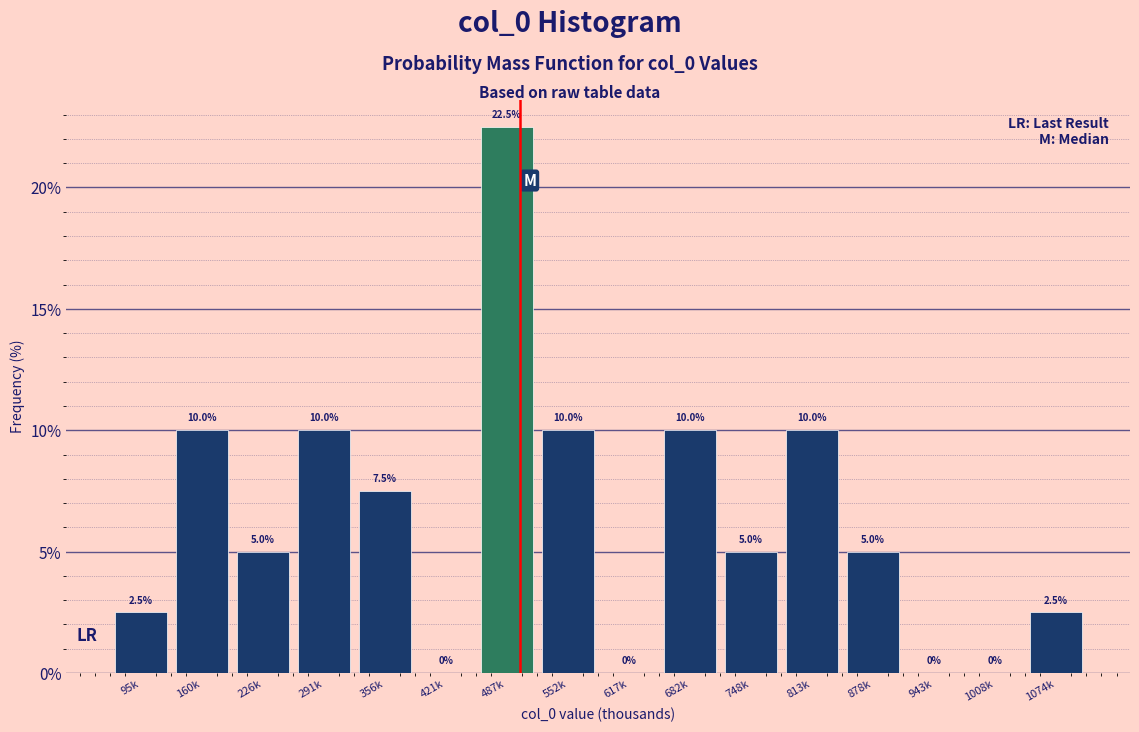

Reading left to right, extract all data points from this chart.

95k=2.5	160k=10.0	226k=5.0	291k=10.0	356k=7.5	421k=0.0	487k=22.5	552k=10.0	617k=0.0	682k=10.0	748k=5.0	813k=10.0	878k=5.0	943k=0.0	1008k=0.0	1074k=2.5